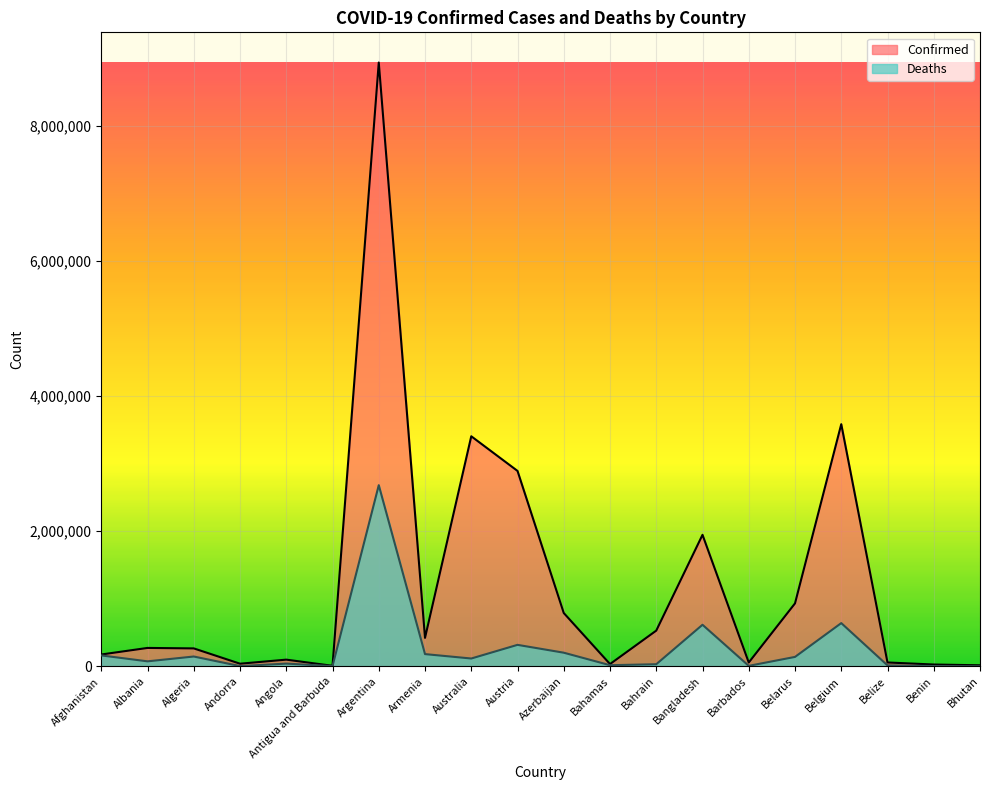

At how many categories does at least one series exceed 8550193?

1